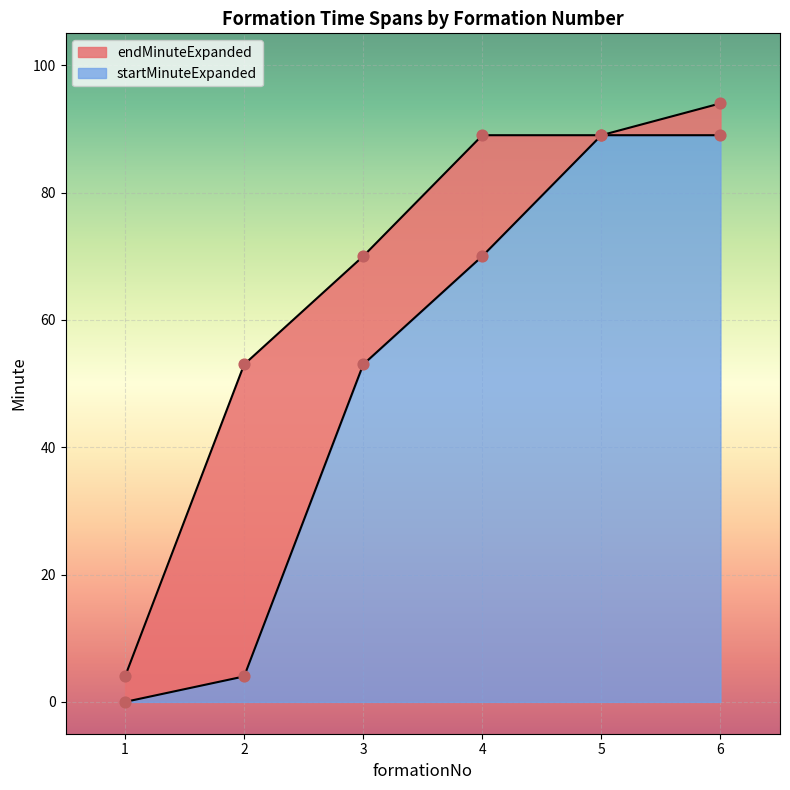

Which series has the widest spread of Y values?

endMinuteExpanded